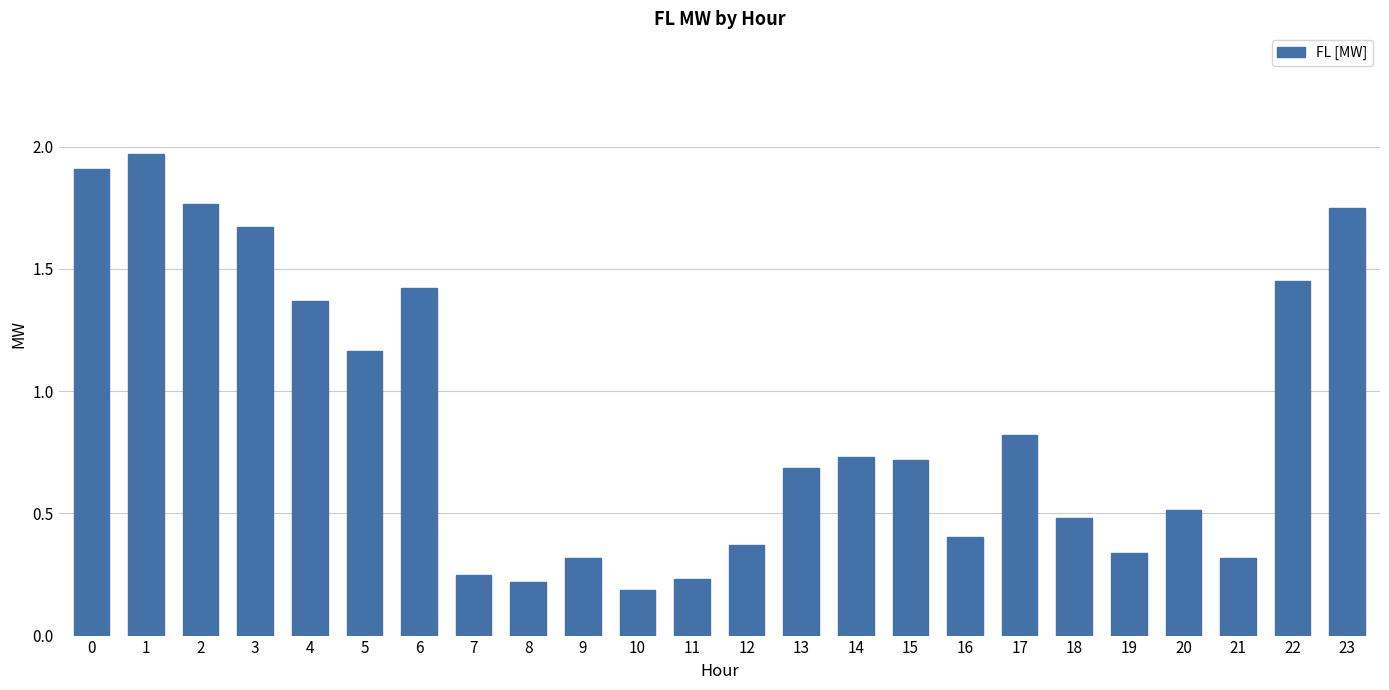

Which has a higher value, 13 or 23?

23